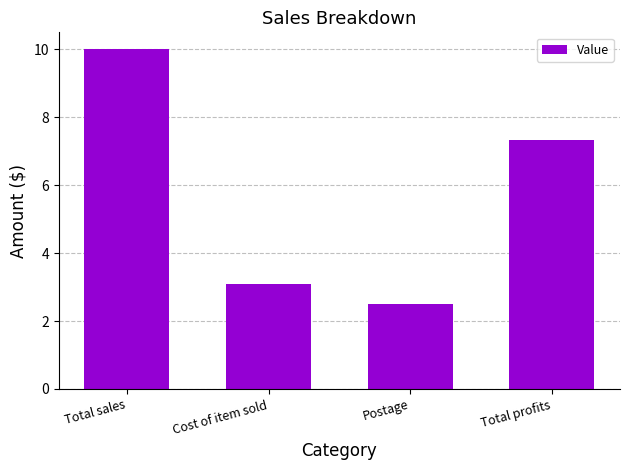

Does the chart contain stacked bars?

No